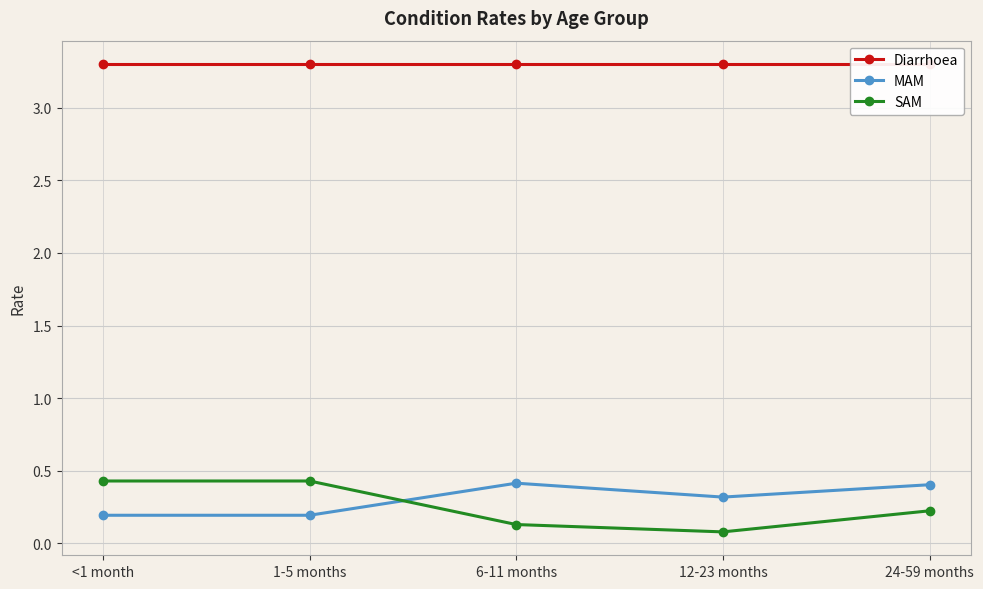

True or false: MAM and SAM cross at least once.

True